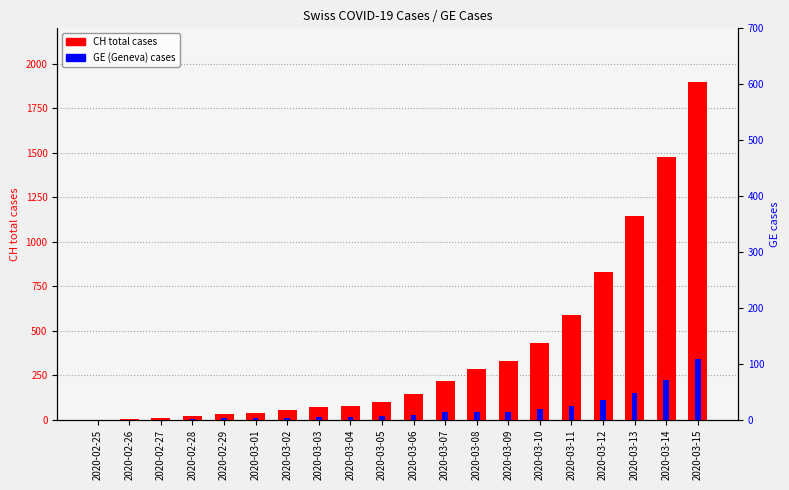

Count the number of data series in this chart.

2